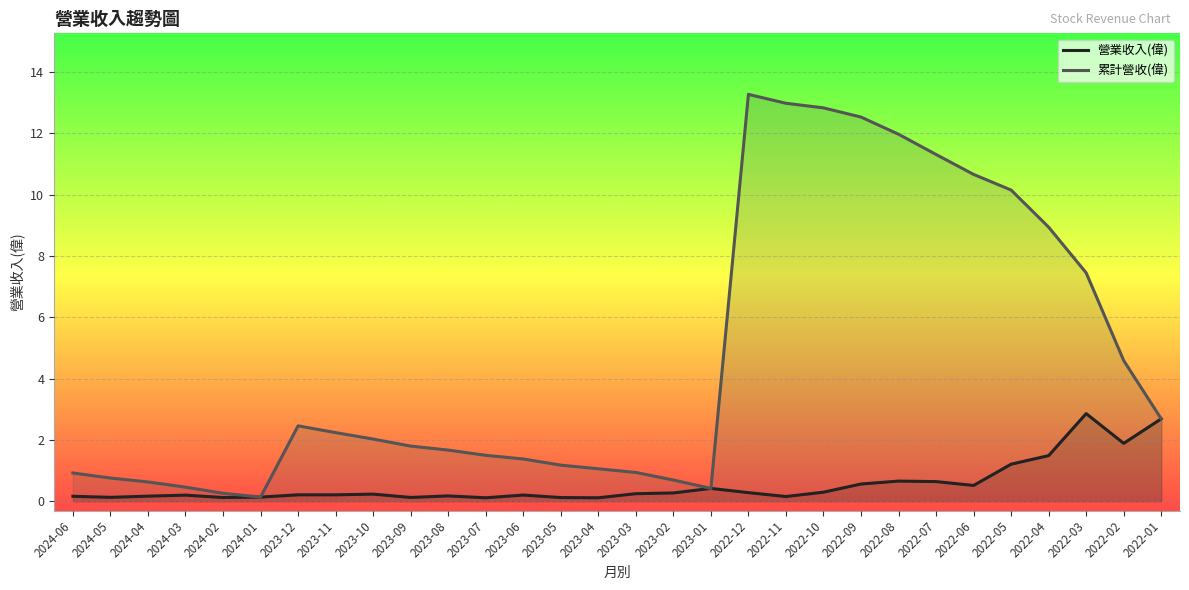

At which category is the sum across all series the highest?

2022-12